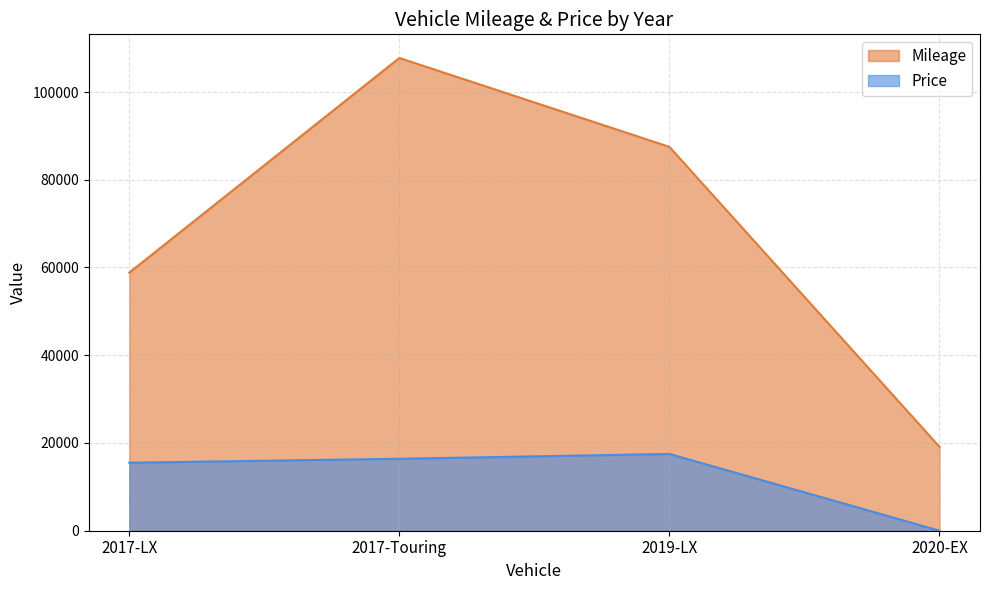

Which series has the largest range (max minus min)?

Mileage